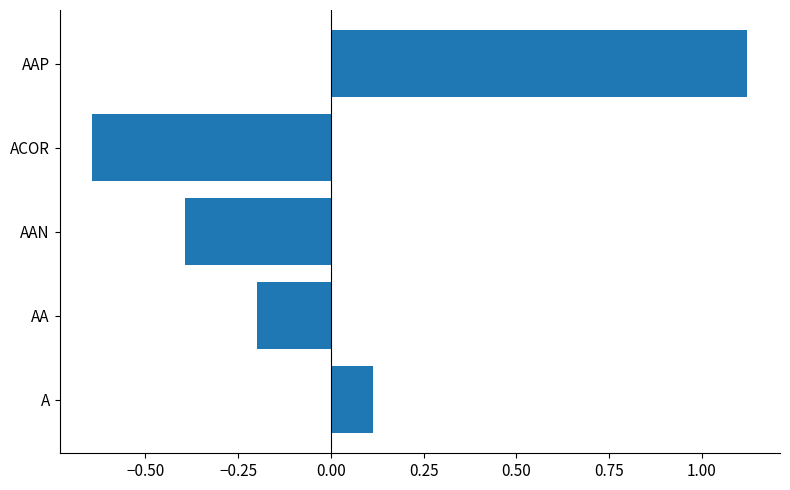

At which label is the value closest to 0?

A